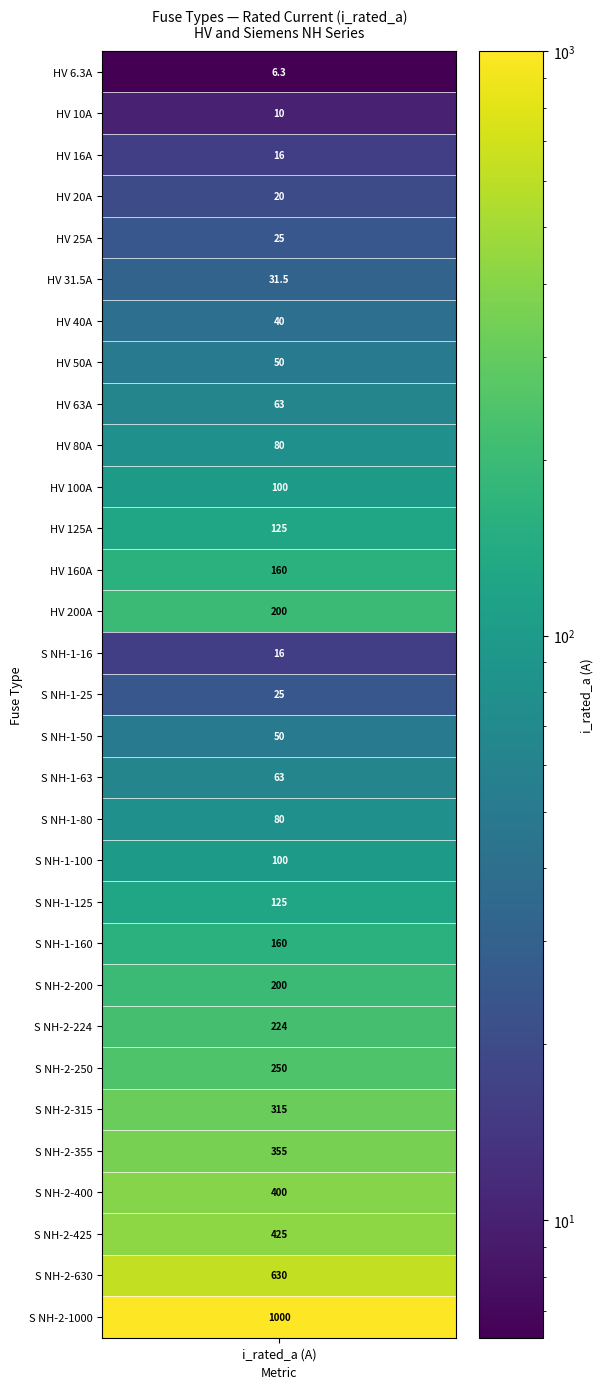

What is the difference between the maximum and minimum values?

993.7